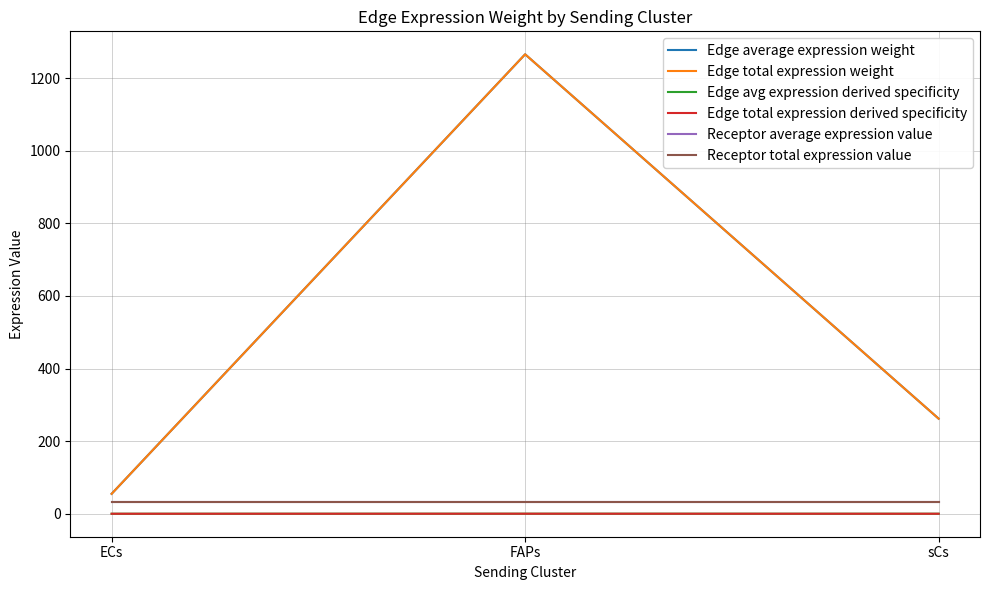

Between sCs and FAPs, which is larger?

FAPs